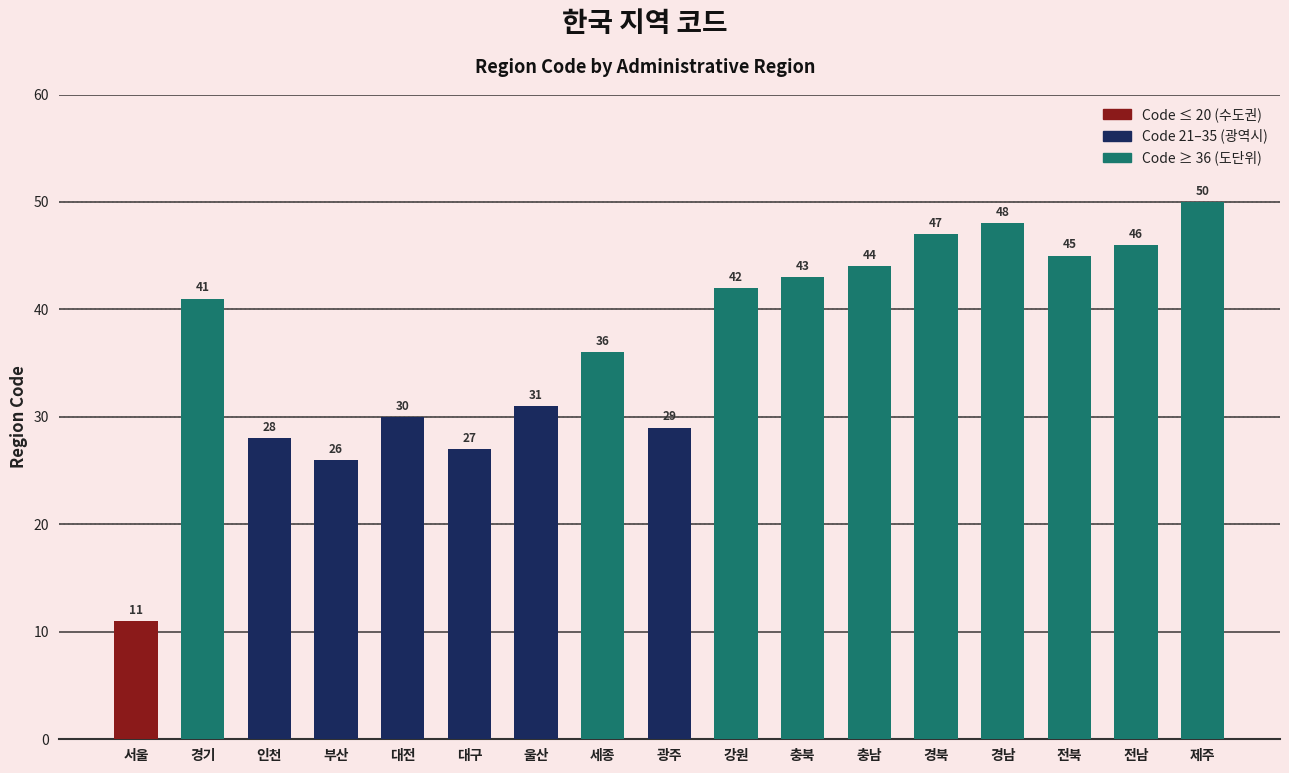

What is the label of the 5th bar from the right?

경북